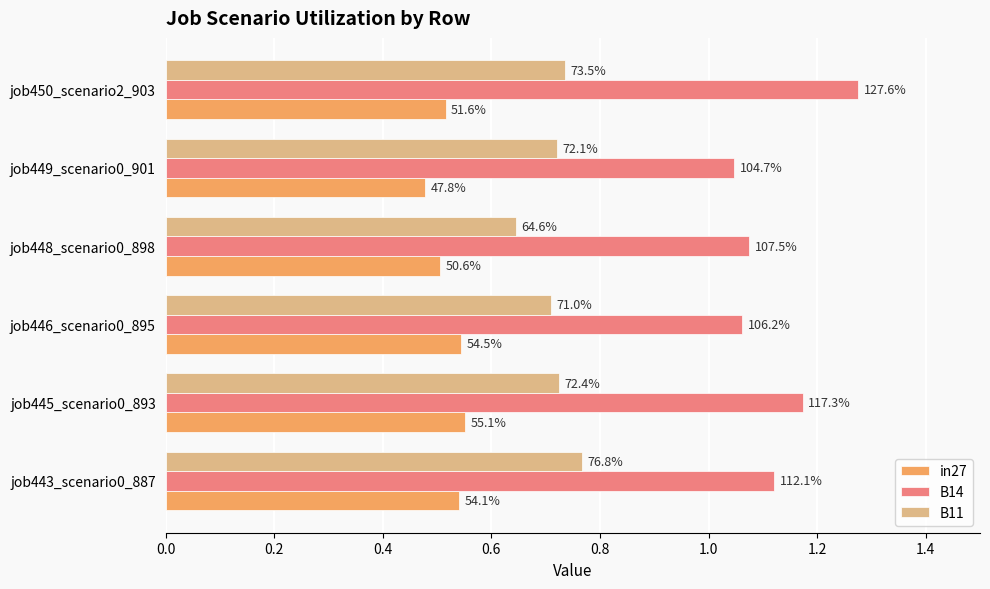

What are all the series names shown in the legend?

in27, B14, B11